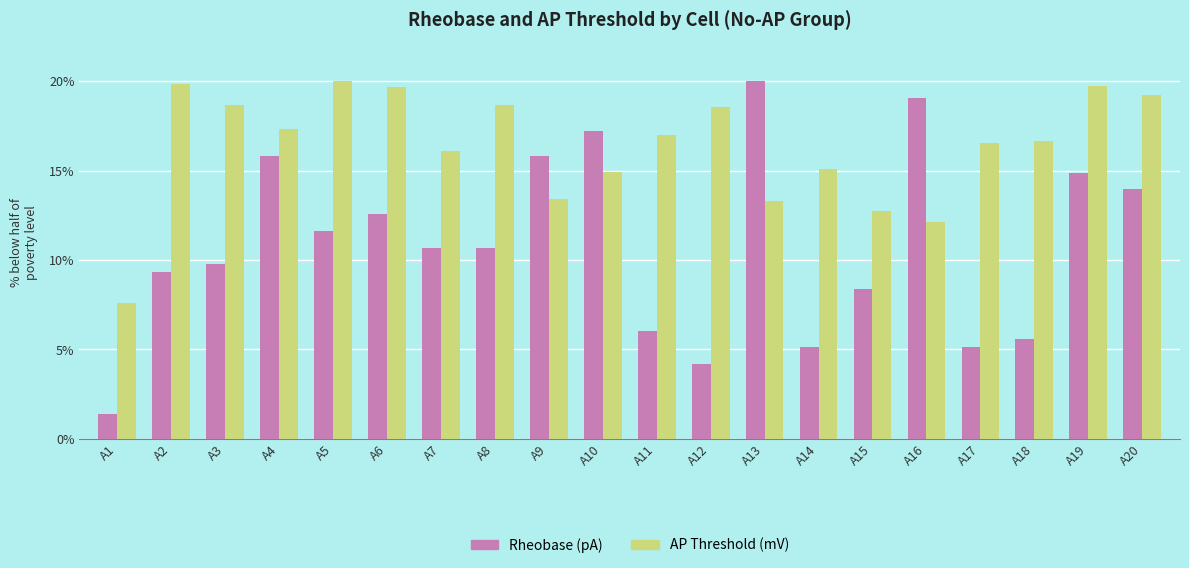

What is the highest value of the Rheobase (pA) series?

20.0